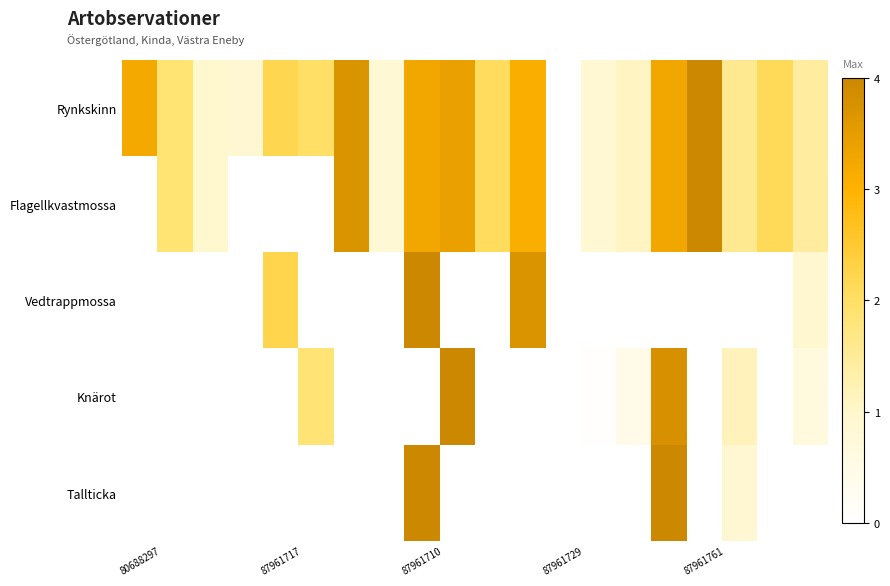

How many values in the Rynkskinn series are below 2?

9